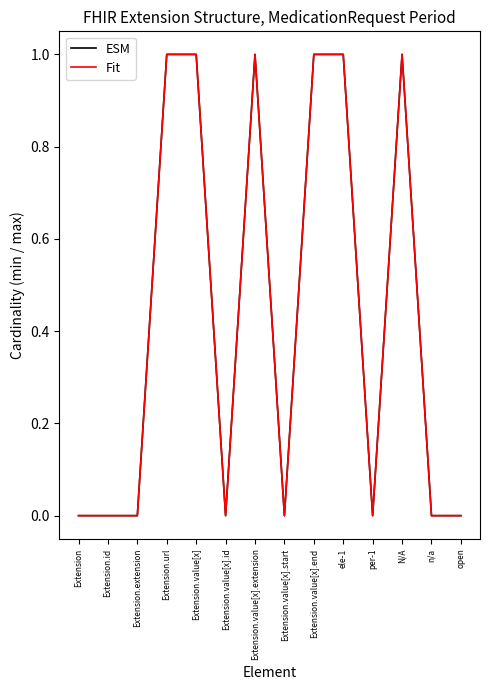

Which category has the highest value across all series?

Extension.url